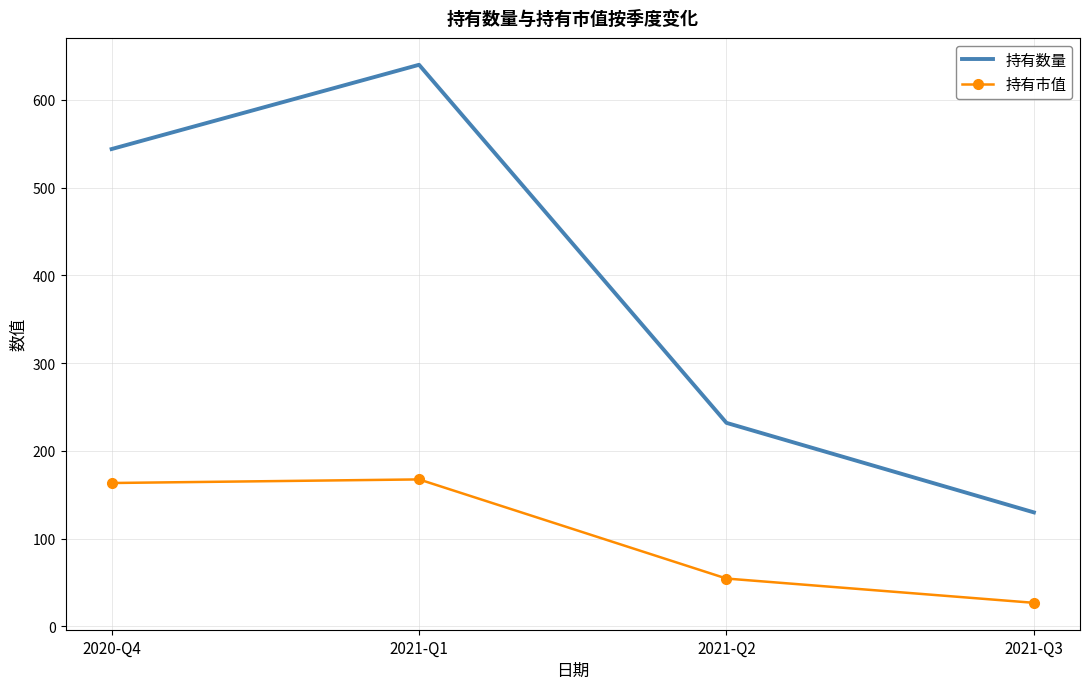

Which category has the highest value in the 持有数量 series?

2021-Q1